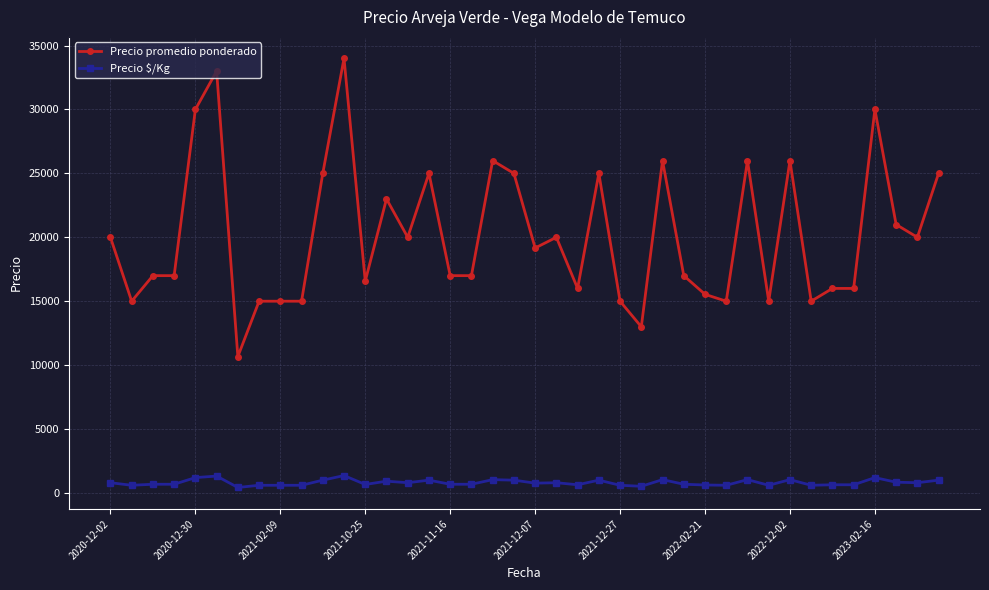

At how many categories does at least one series exceed 24505?

13